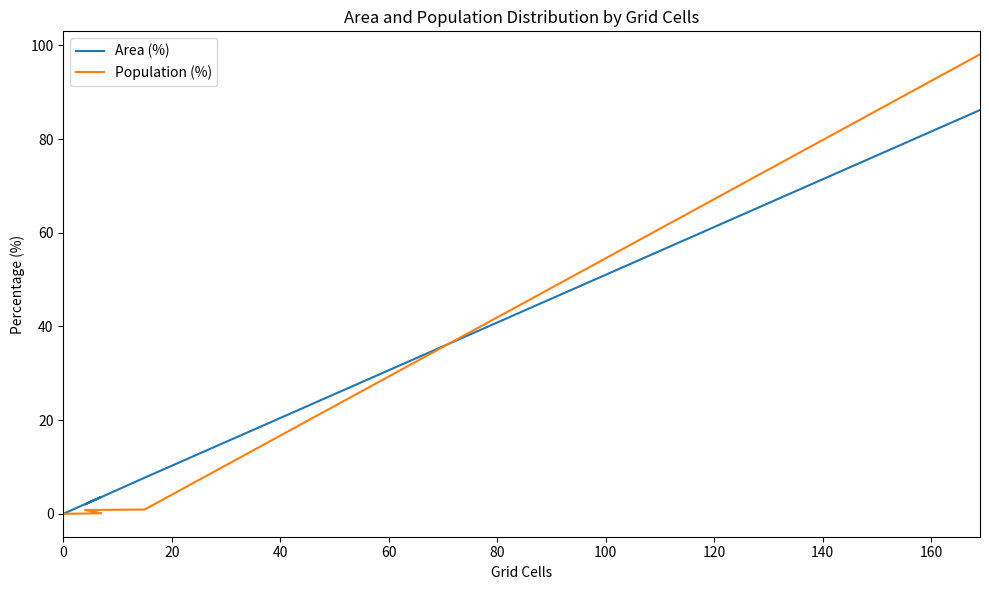

Between 0 and 100, which is larger?

100